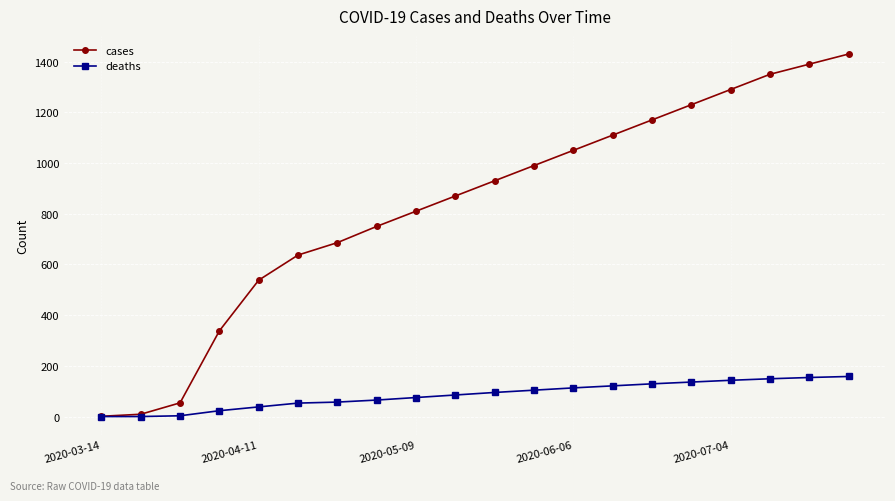

What are all the series names shown in the legend?

cases, deaths